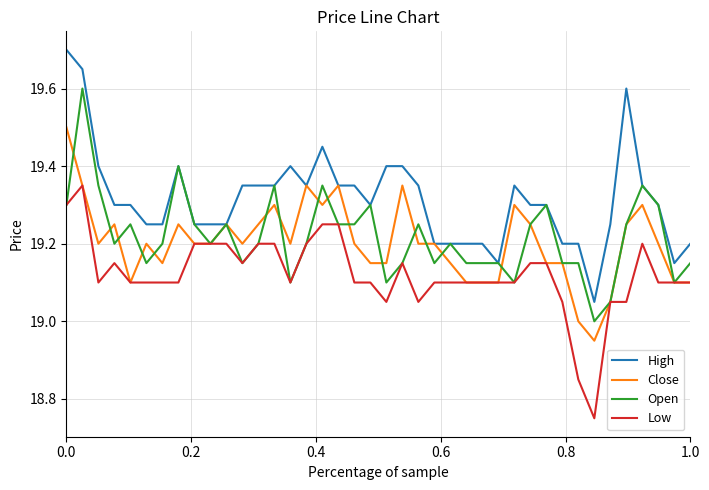

True or false: Close has more than 2 points higher than both neighbors.

True